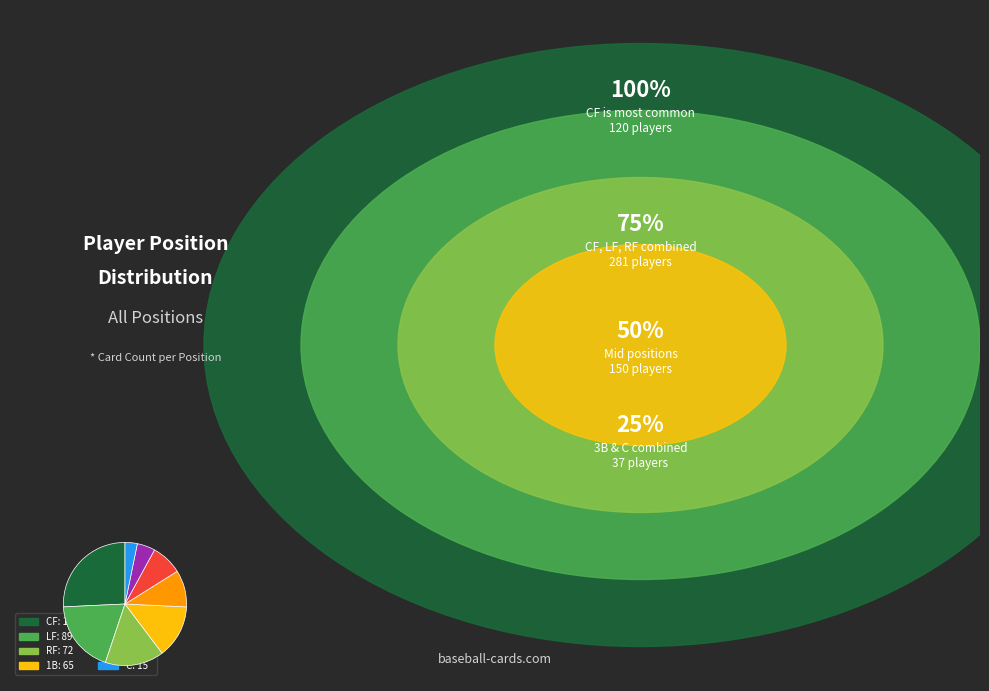

Is there a majority slice in this chart?

No